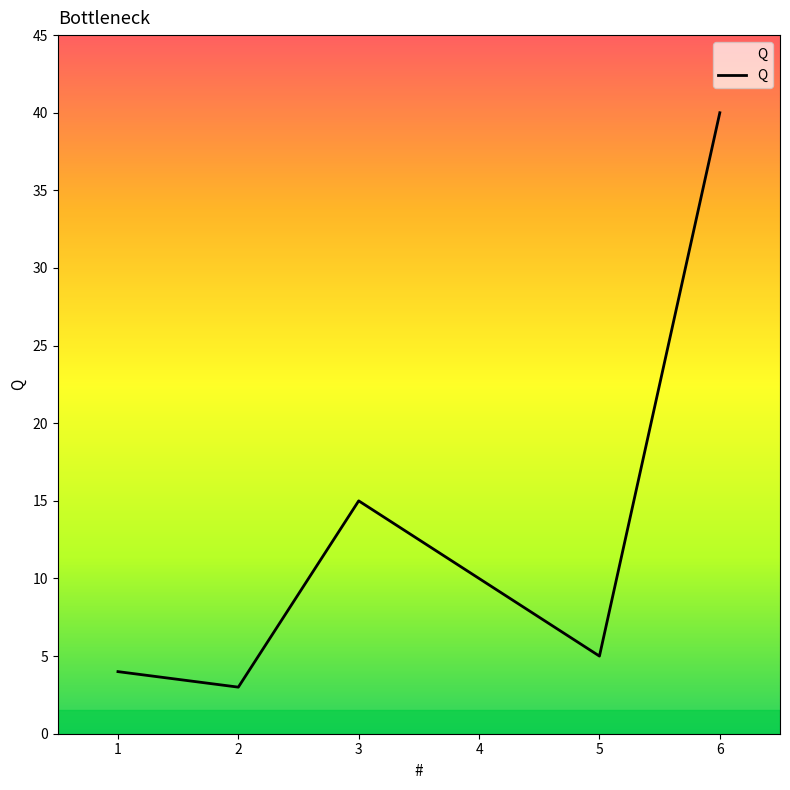

Where is the data nearest to the value 21?

3